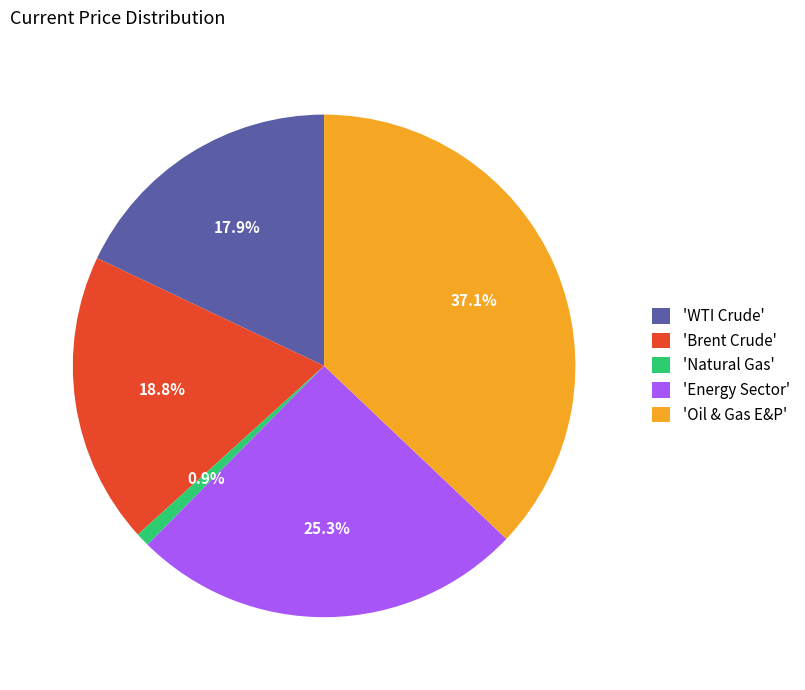

Count the number of slices in the pie.

5